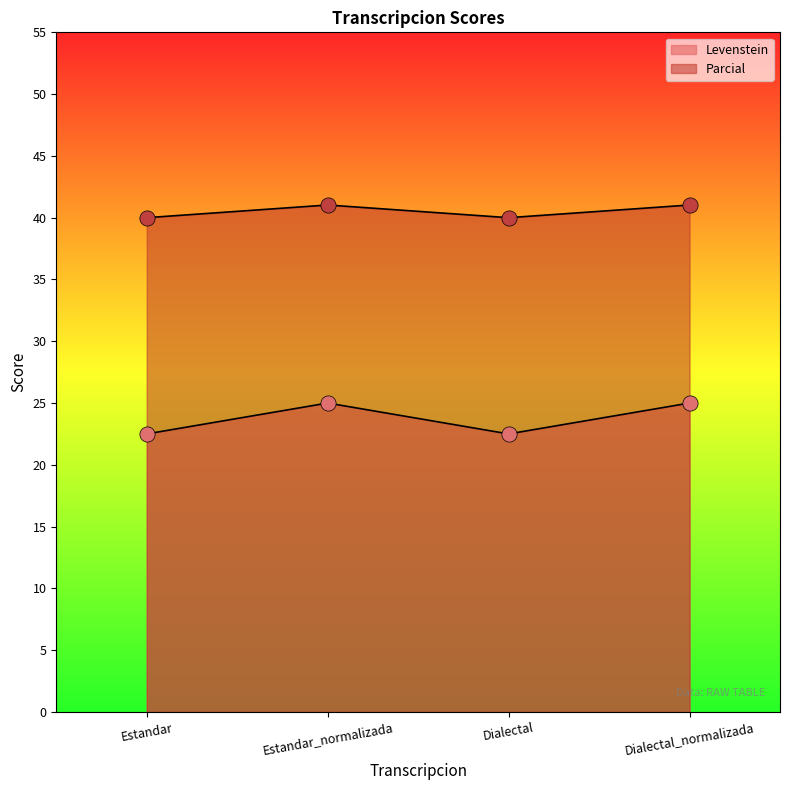

Which series contains the lowest Y value?

Levenstein